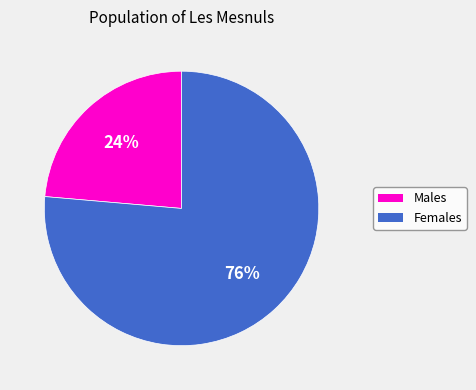

Do Males and Females together represent more than half of the pie?

Yes